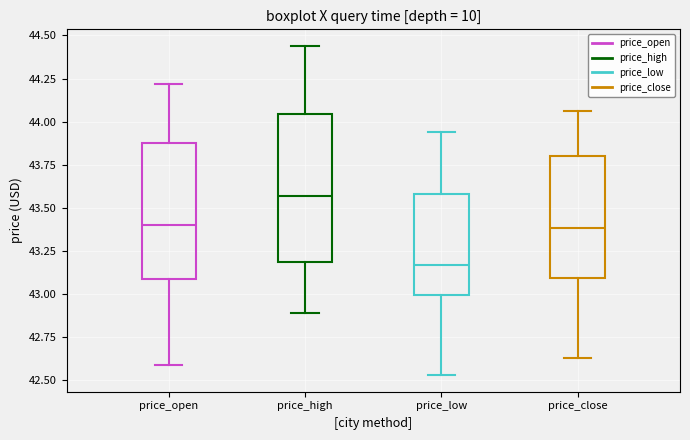

Reading left to right, read every box against the y-axis: the position of its median line, the range the box covers, and the ends of its whiskers. The values are not printed on the chart, so give them approximately, as read against the axis.

price_open: median 43.40, box 43.10 to 43.90, whiskers 42.60 to 44.20
price_high: median 43.55, box 43.20 to 44.05, whiskers 42.90 to 44.45
price_low: median 43.15, box 43.00 to 43.60, whiskers 42.55 to 43.95
price_close: median 43.40, box 43.10 to 43.80, whiskers 42.65 to 44.05